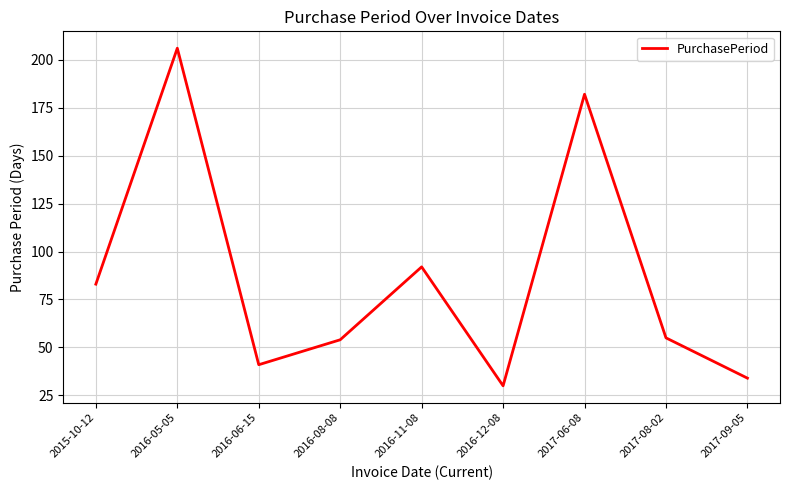

True or false: the data shows 321 at 2016-05-05.

False